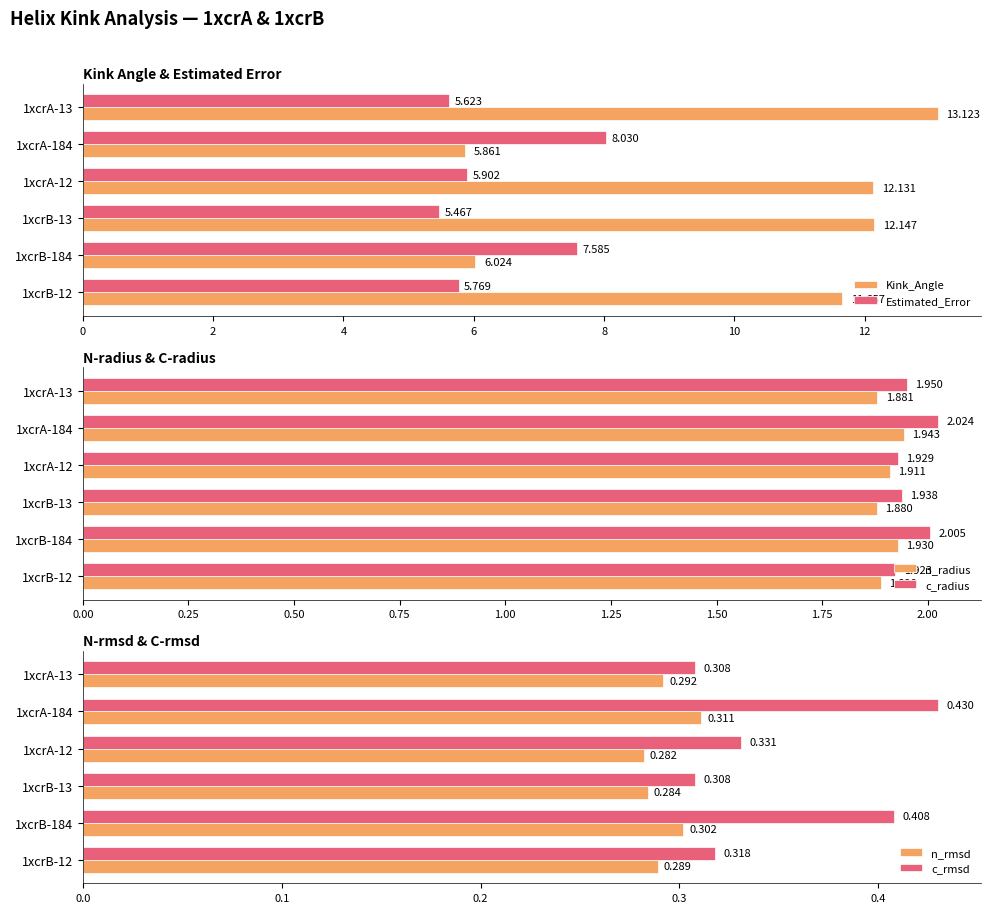

What is the highest value of the n_rmsd series?

0.3